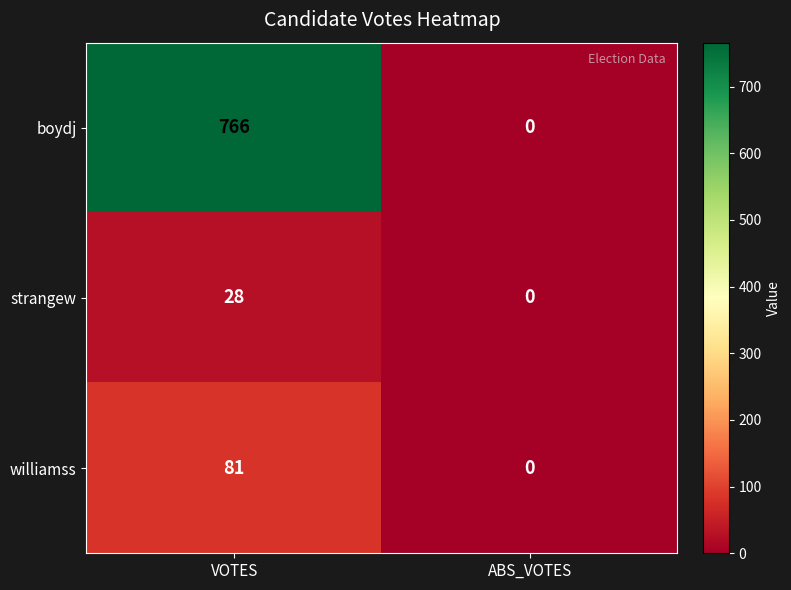

Reading right to left, what are all the values shown in this chart?

boydj: ABS_VOTES=0	VOTES=766
strangew: ABS_VOTES=0	VOTES=28
williamss: ABS_VOTES=0	VOTES=81